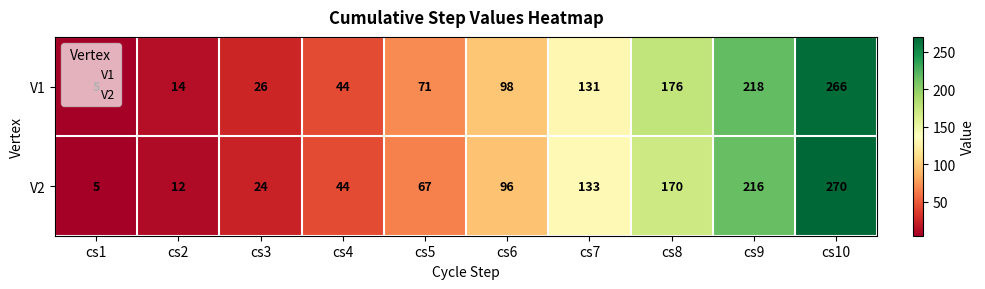

Count the number of data series in this chart.

2